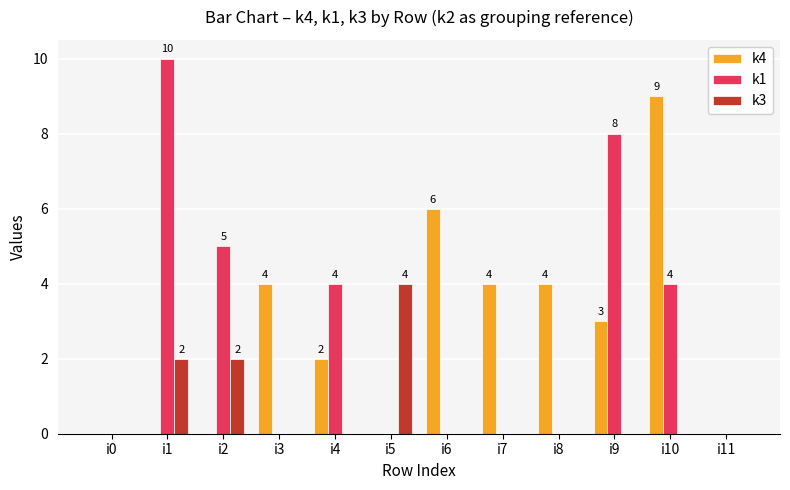

Is the value of k4 at i6 greater than the value of k3 at i11?

Yes